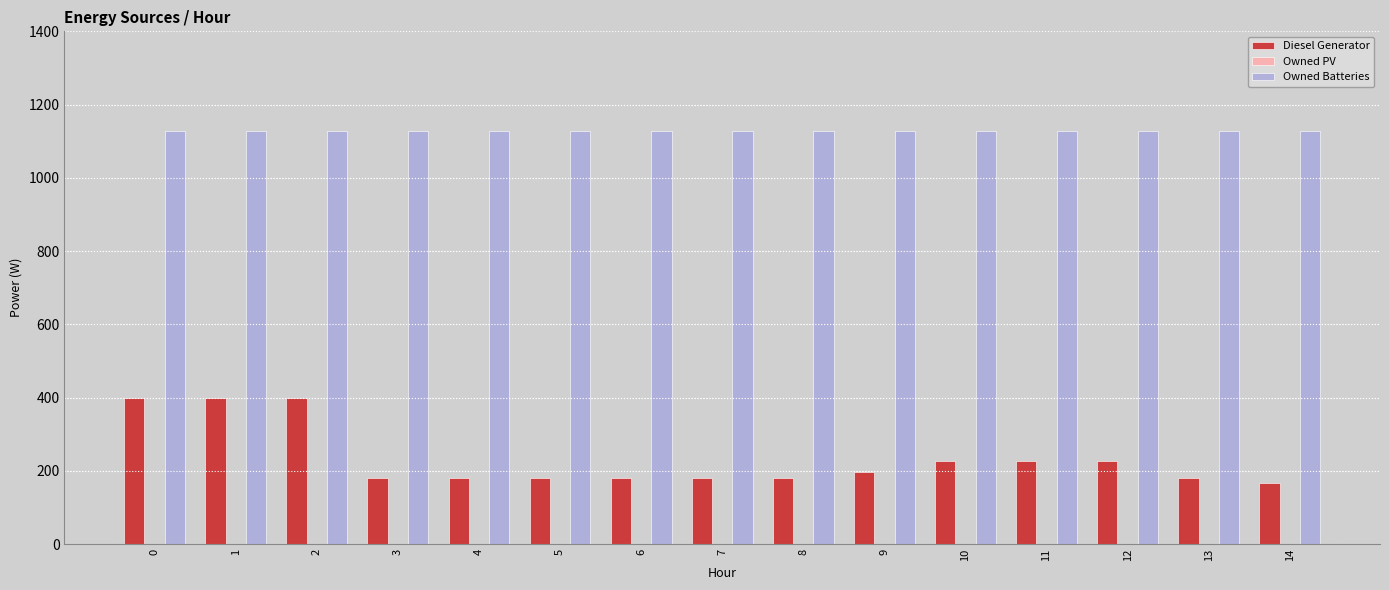

What is the minimum value shown in the chart?

167